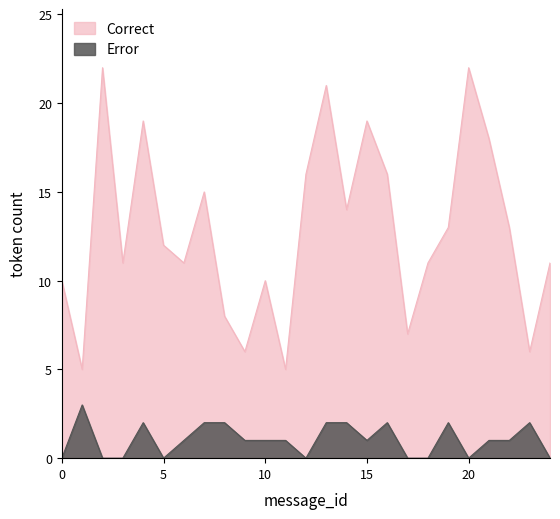

Which series has the largest total across all categories?

Correct